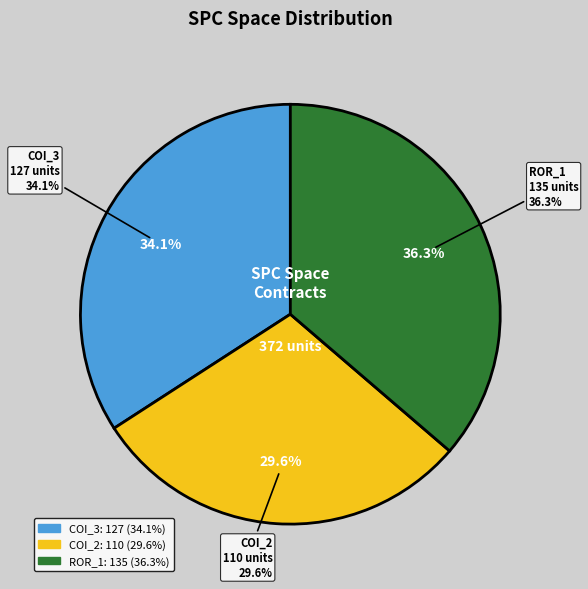

Does Forward.EmailSystem.Client.ROR_1 represent more than half of the total?

No